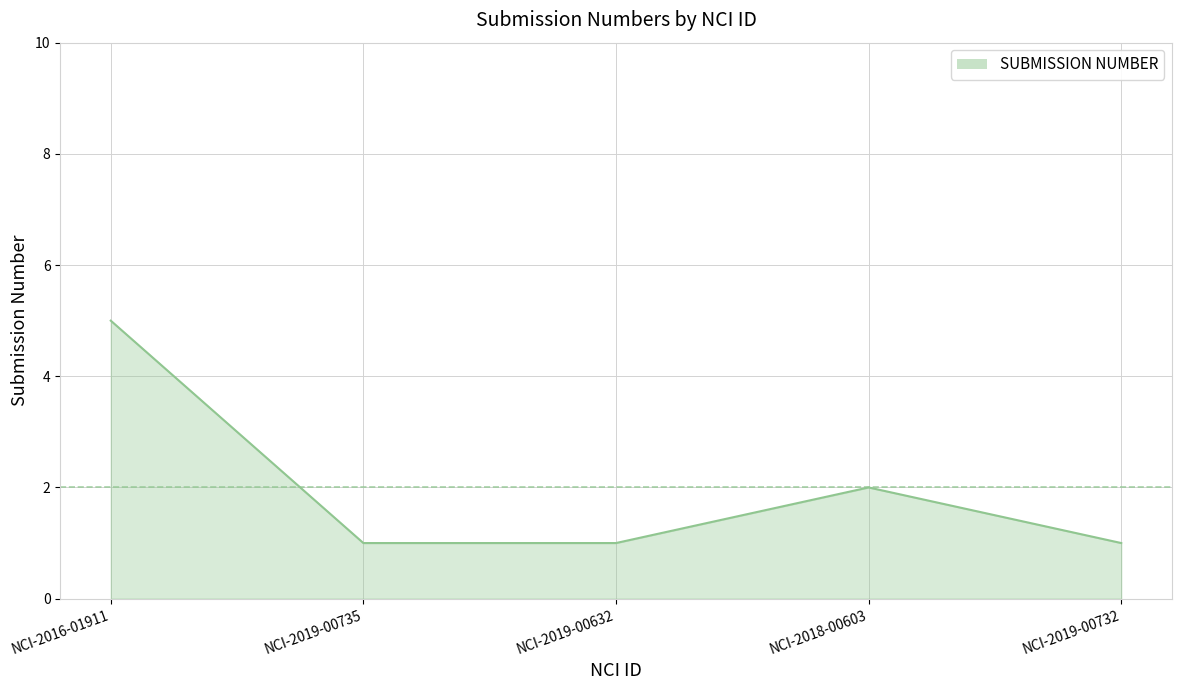

The value at NCI-2016-01911 is 7. True or false?

False